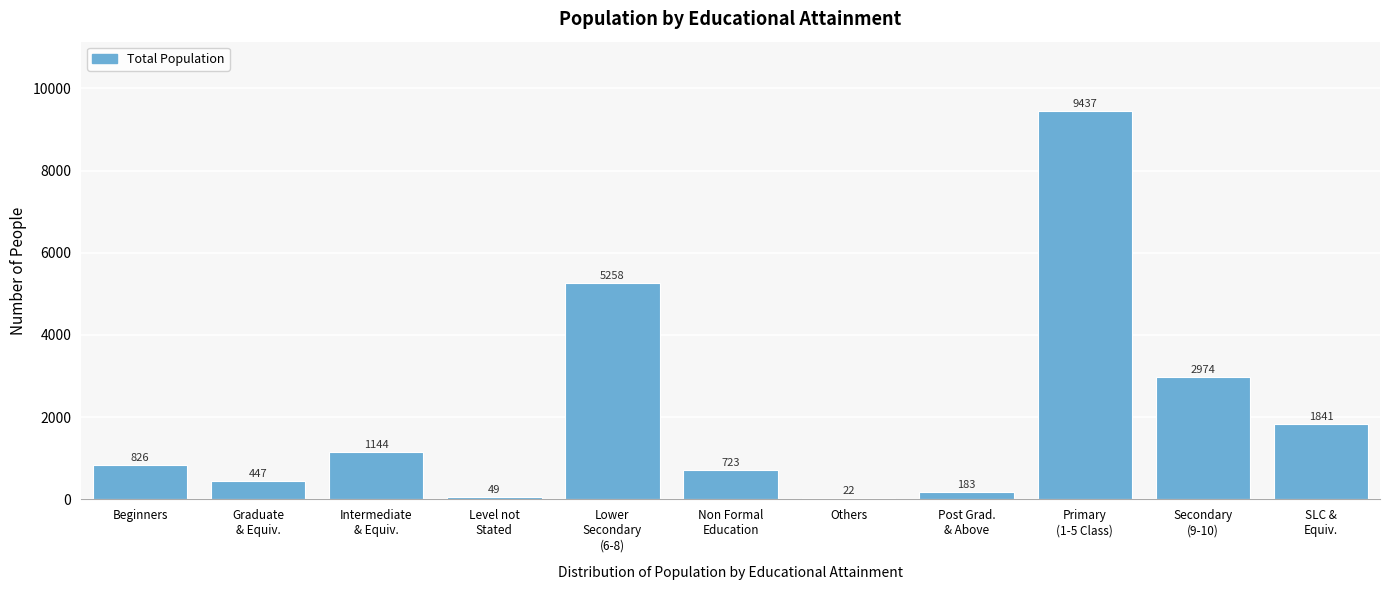

What is the sum of all values?

22904